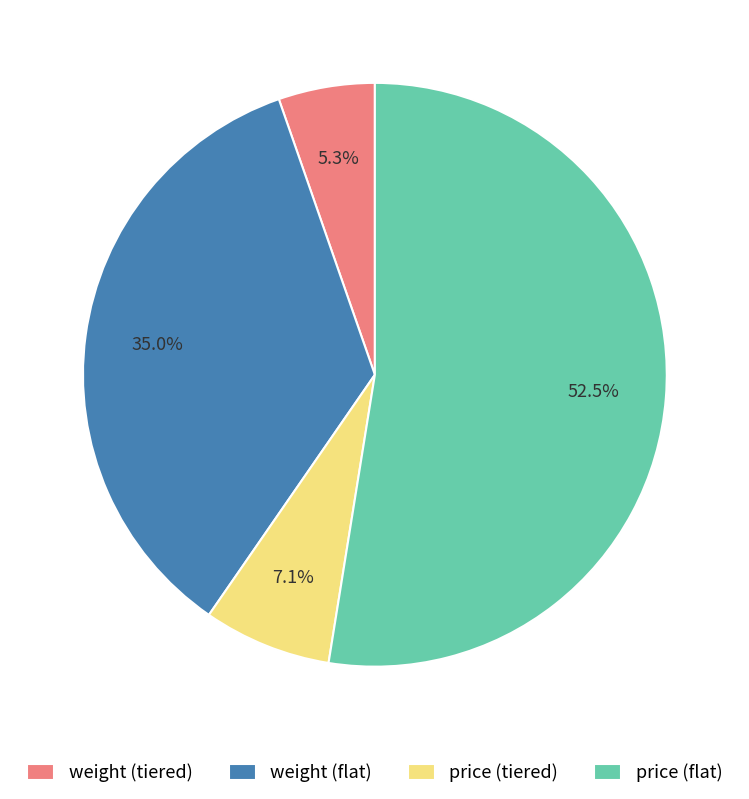

How many slices are in this pie chart?

4